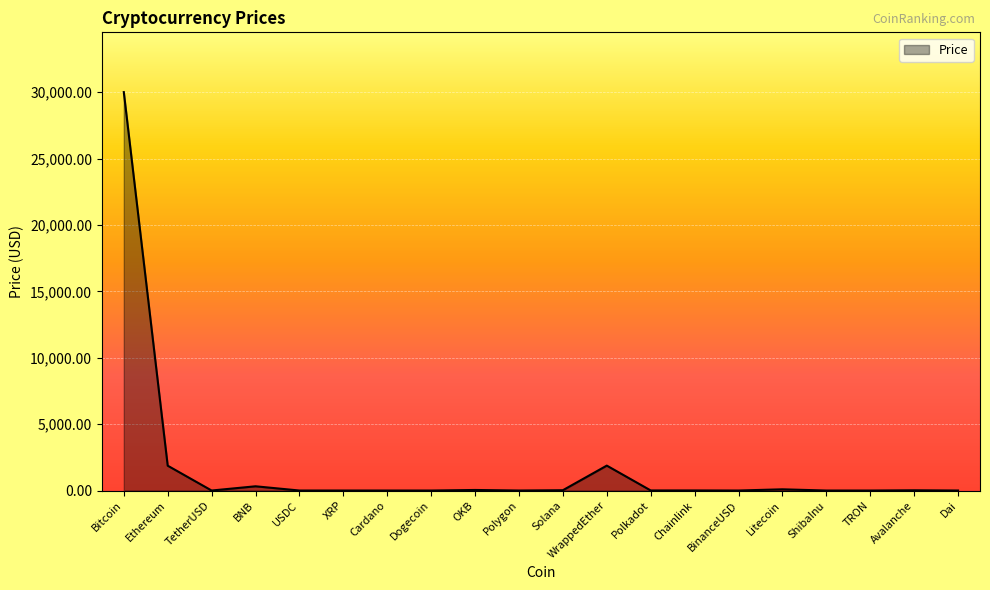

What is the change in value from Chainlink to Avalanche?

+10.9